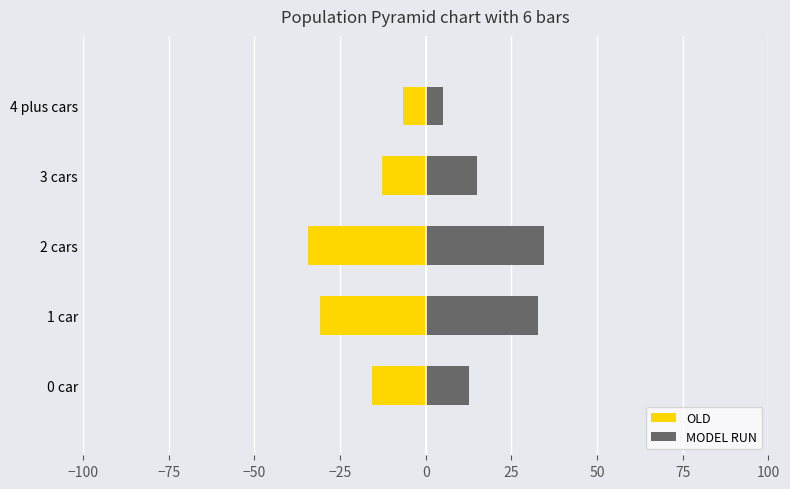

Rank the series by their average value, from highest to lowest.

MODEL RUN, OLD